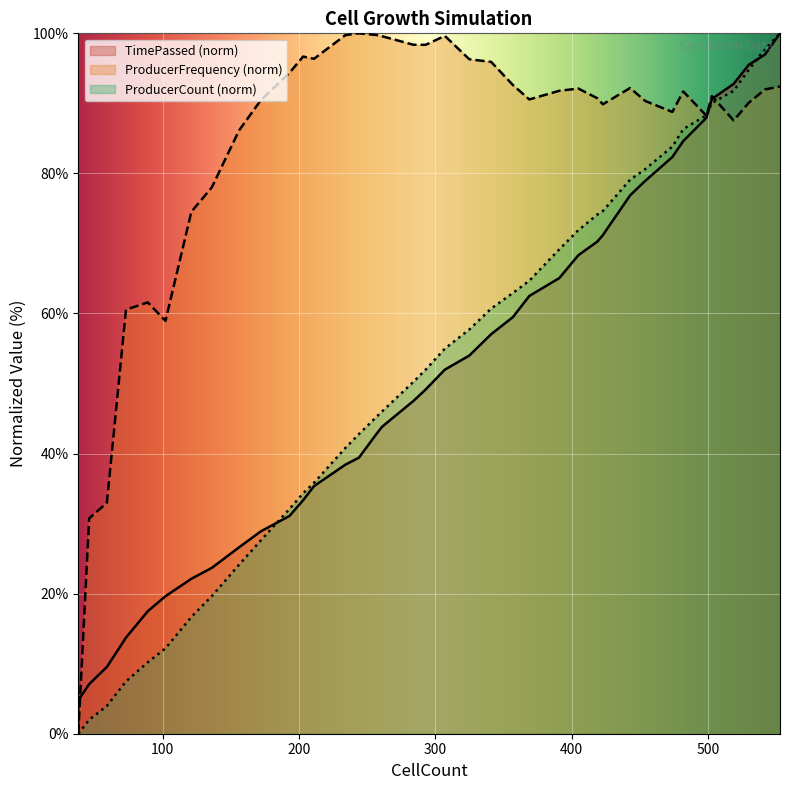

What is the maximum value shown in the chart?

100.0